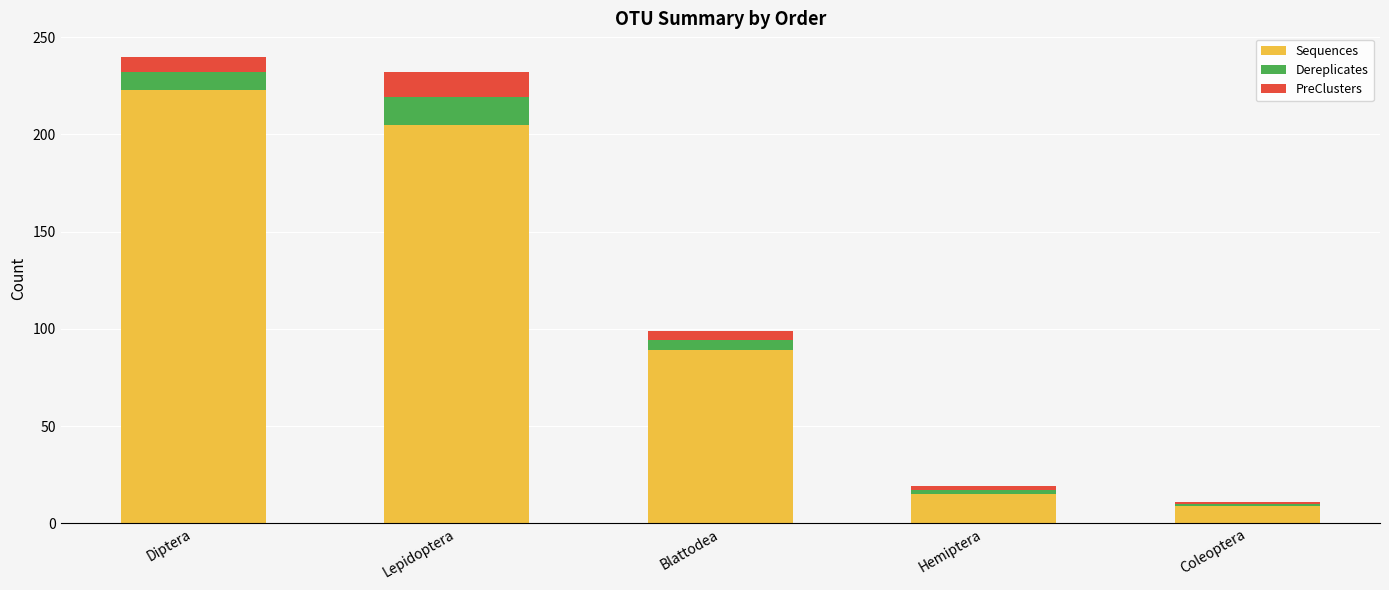

At which label does Sequences reach its minimum?

Coleoptera